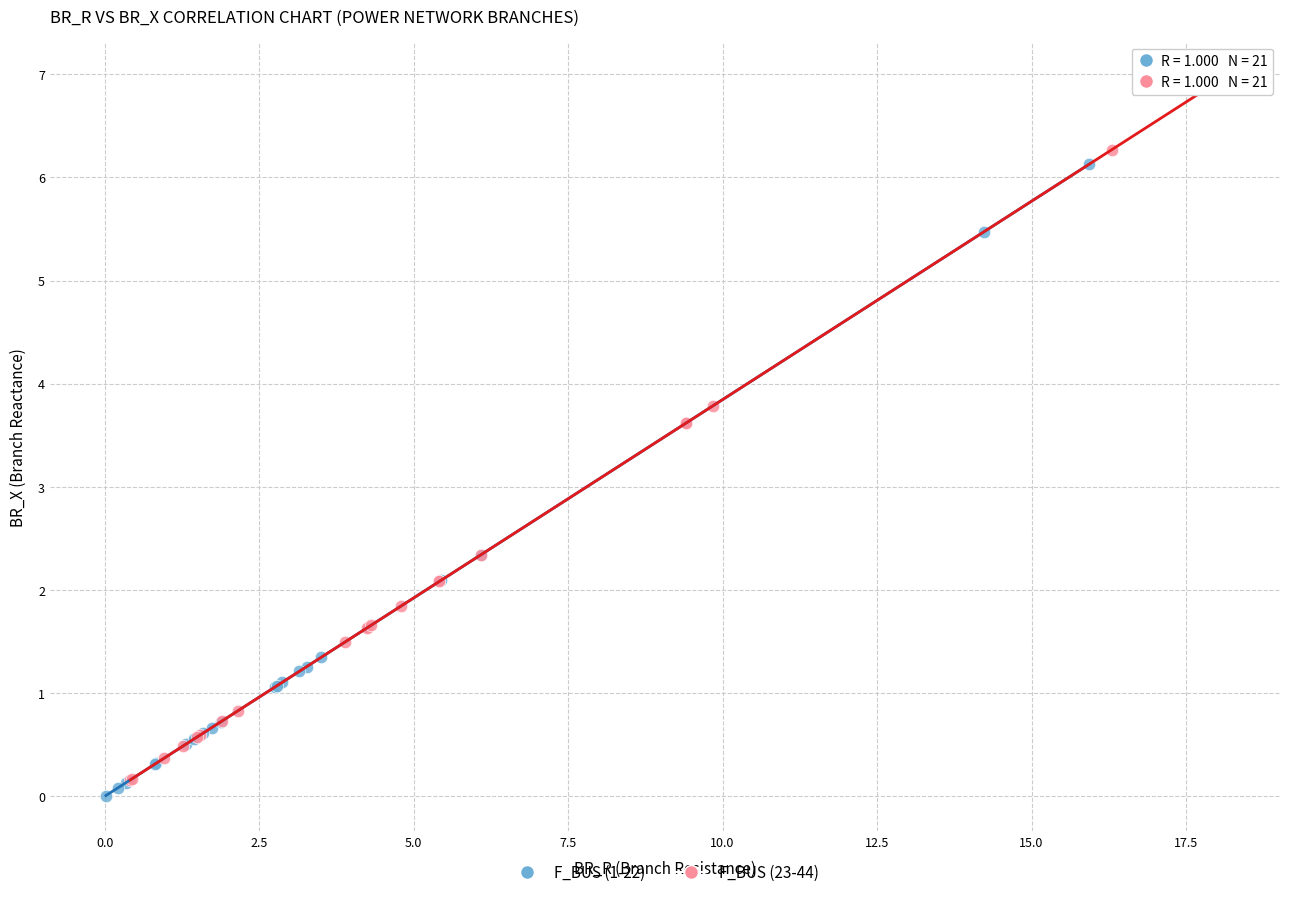

Which series contains the highest Y value?

F_BUS (23-44)